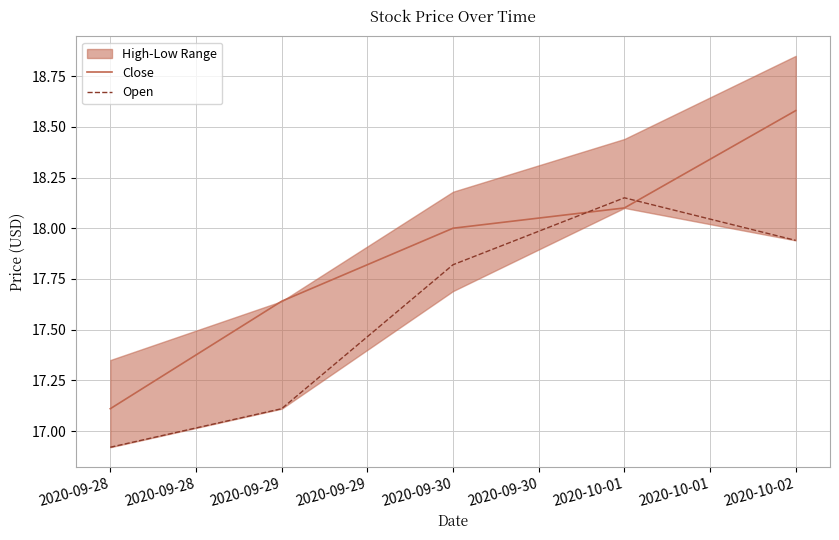

How many lines are shown in the chart?

2